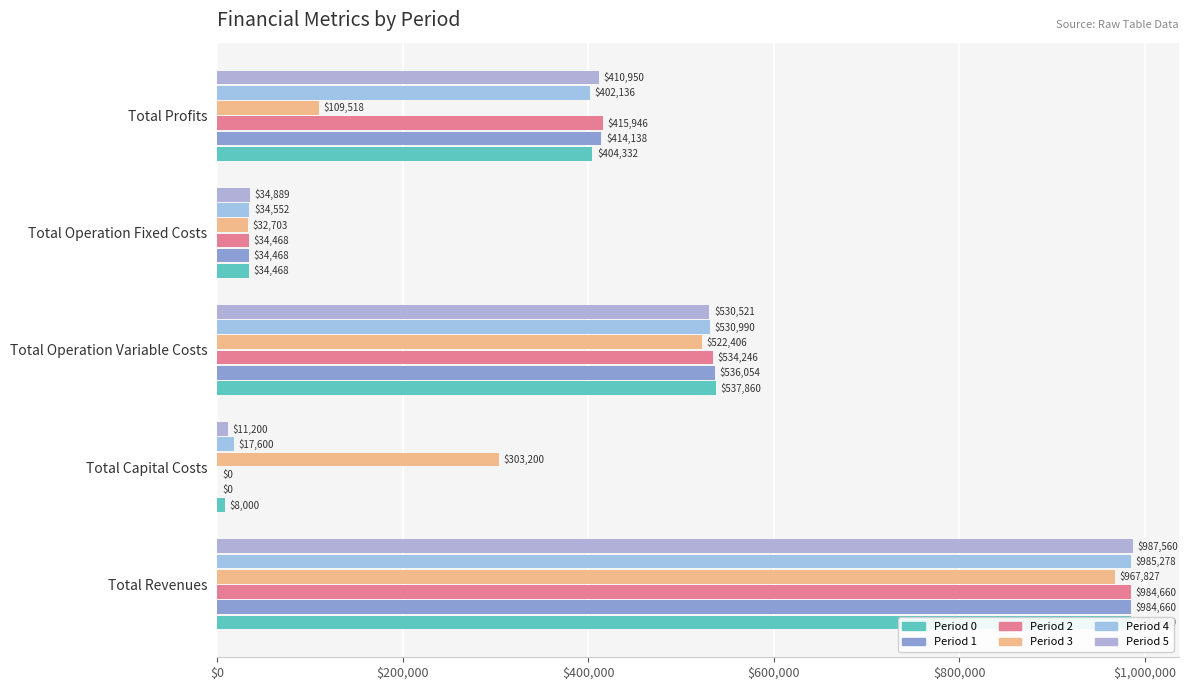

Rank the categories by 2 value from highest to lowest.

Total Revenues, Total Operation Variable Costs, Total Profits, Total Operation Fixed Costs, Total Capital Costs